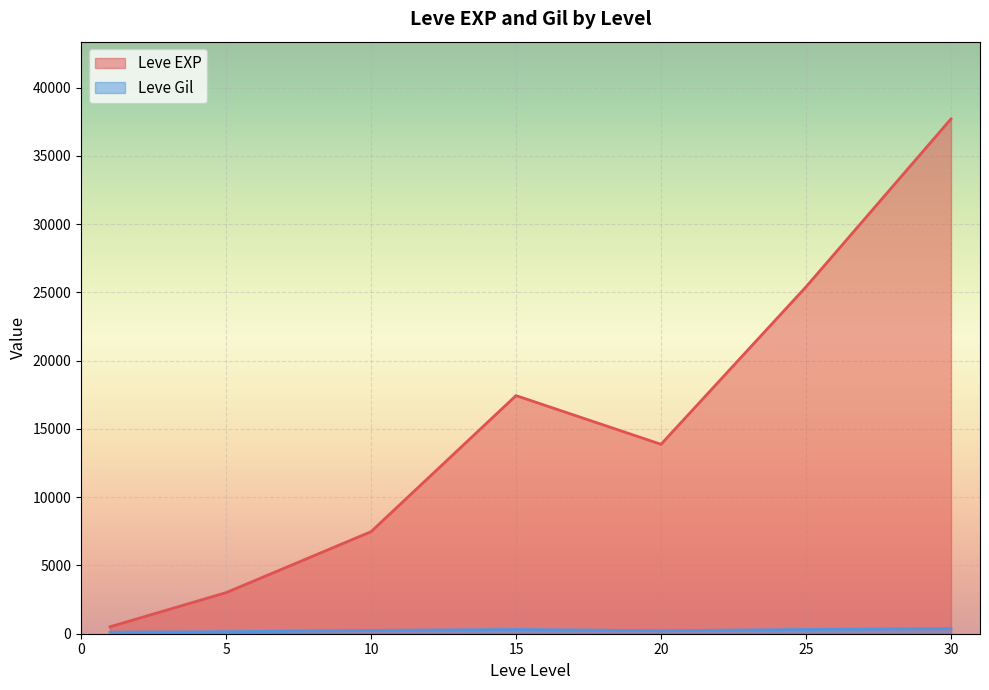

What is the difference between the maximum and minimum values in the Leve Gil series?

427